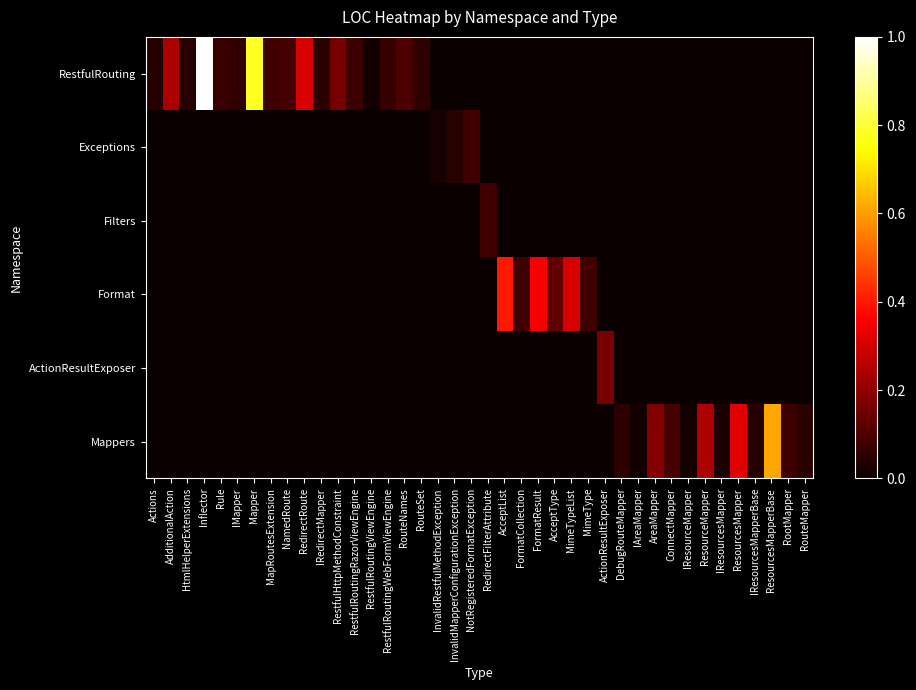

Between AreaMapper and RootMapper, which is larger?

AreaMapper